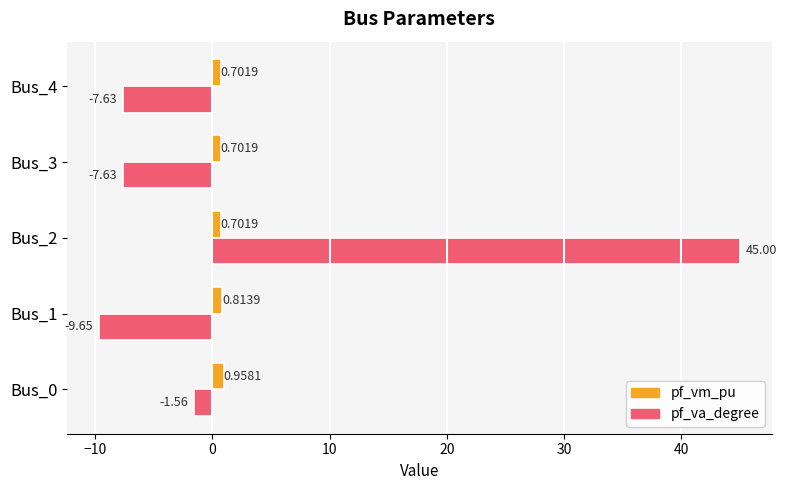

How many pf_vm_pu values are between 0 and 1?

5